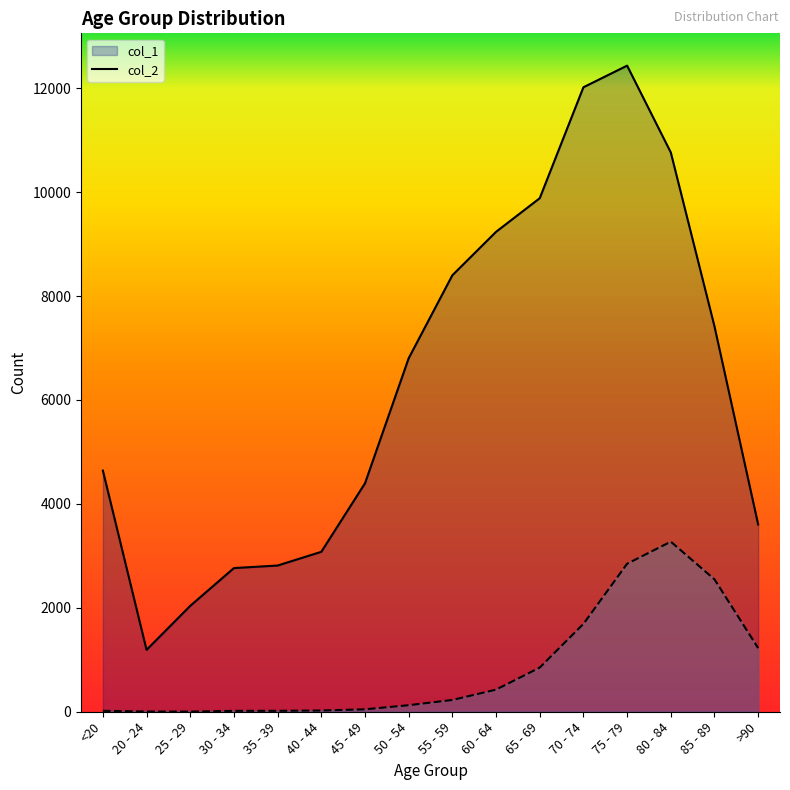

Reading right to left, what are all the values shown in this chart?

col_1: 3604	7417	10764	12434	12018	9883	9236	8400	6803	4396	3078	2814	2765	2038	1191	4641
col_2: 1224	2548	3273	2848	1690	850	426	227	126	47	24	18	17	3	4	18